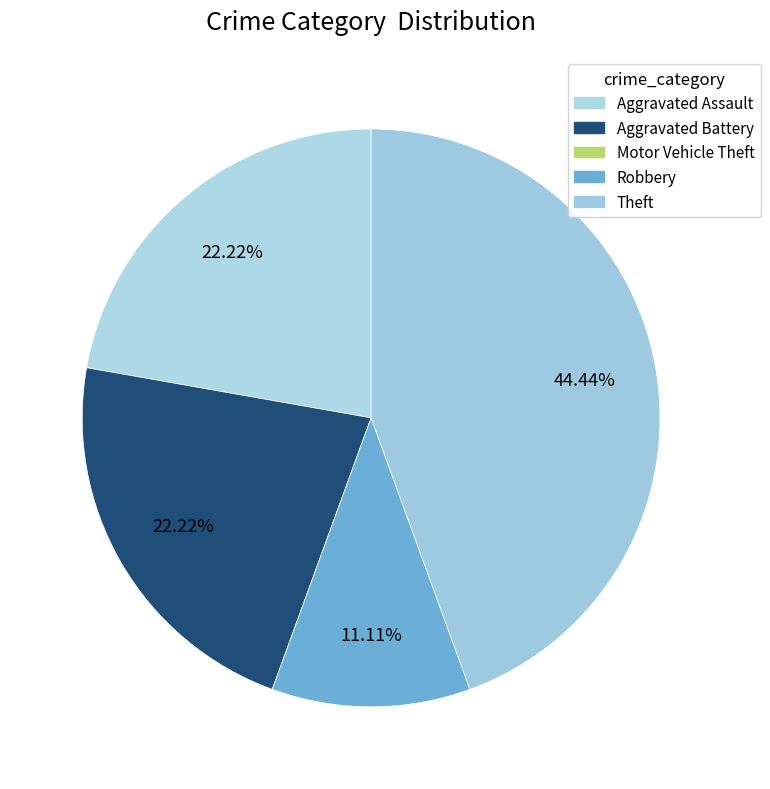

Is it true that Aggravated Assault is 22% of the pie?

True